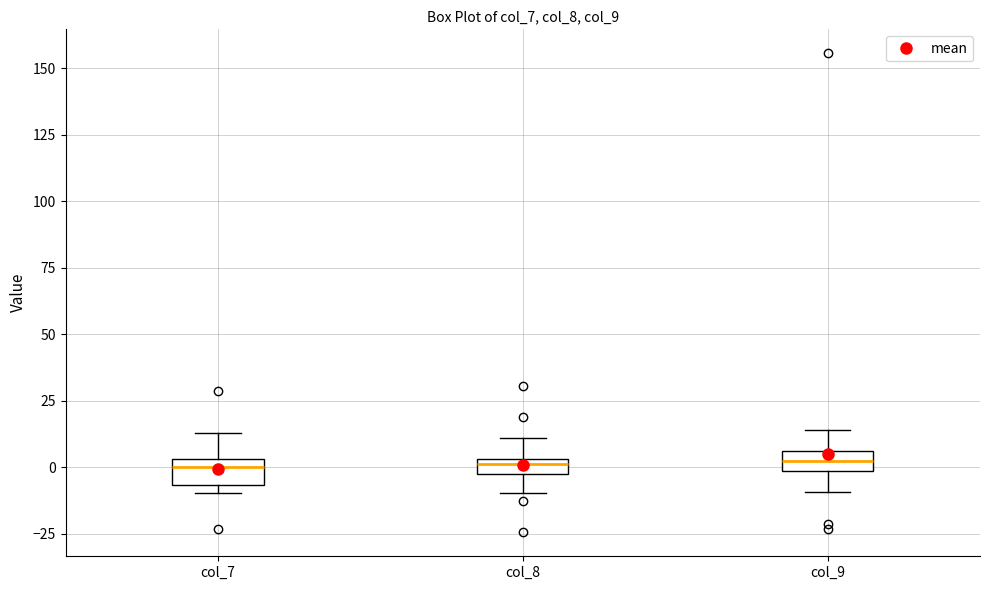

Where is the lower edge of the box for col_8 on the y-axis? The values are not printed on the chart, so give them approximately, as read against the axis.

-5